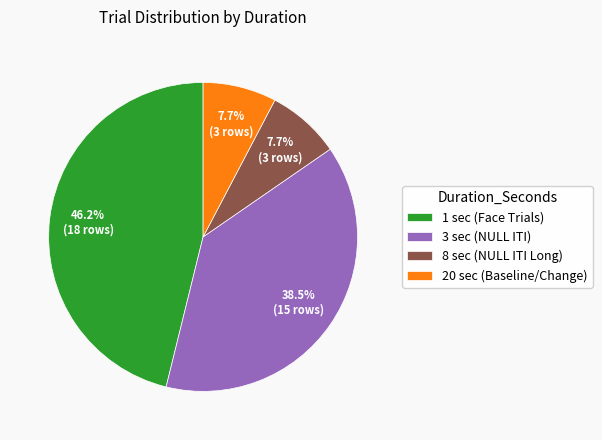

Is 8 sec (NULL ITI Long) the majority of the pie?

No